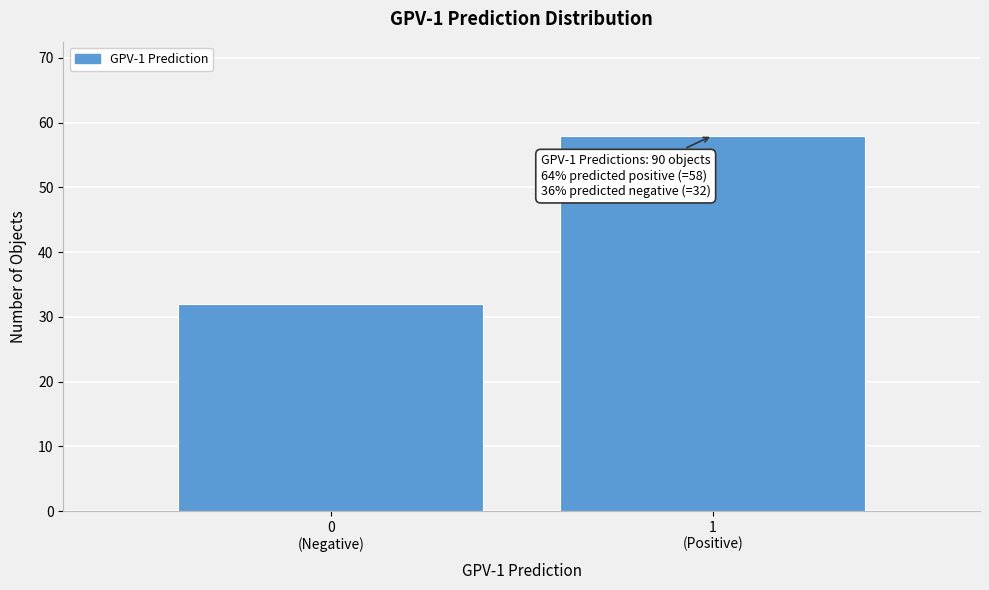

Reading left to right, extract all data points from this chart.

32	58